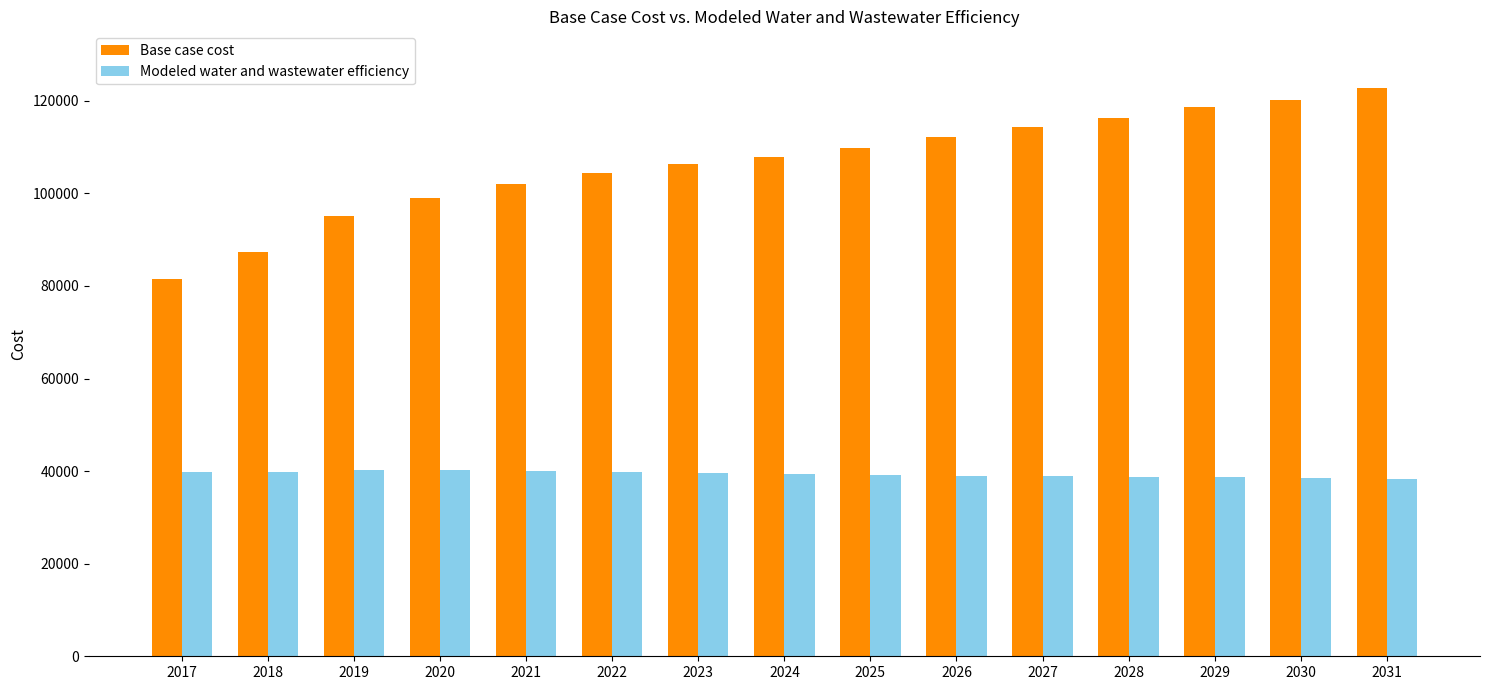

At 2029, list the series in order from largest to smallest.

Base case cost, Modeled water and wastewater efficiency